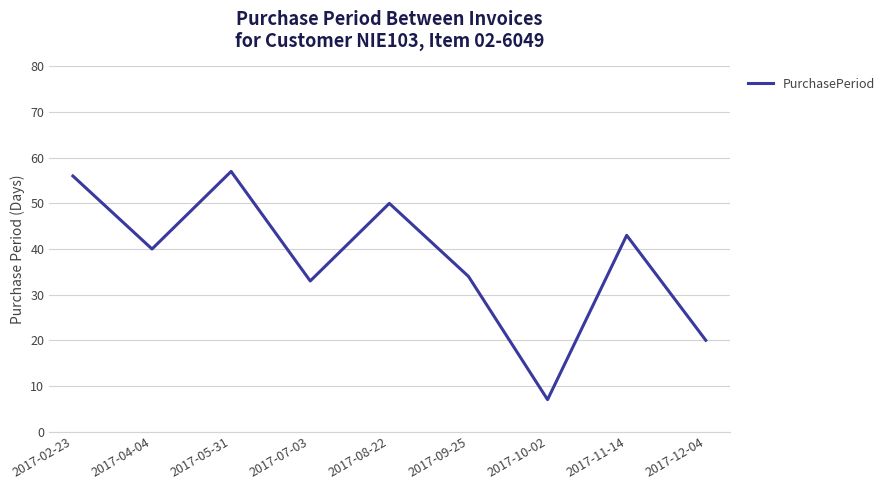

Rank the categories by value from highest to lowest.

2017-05-31, 2017-02-23, 2017-08-22, 2017-11-14, 2017-04-04, 2017-09-25, 2017-07-03, 2017-12-04, 2017-10-02